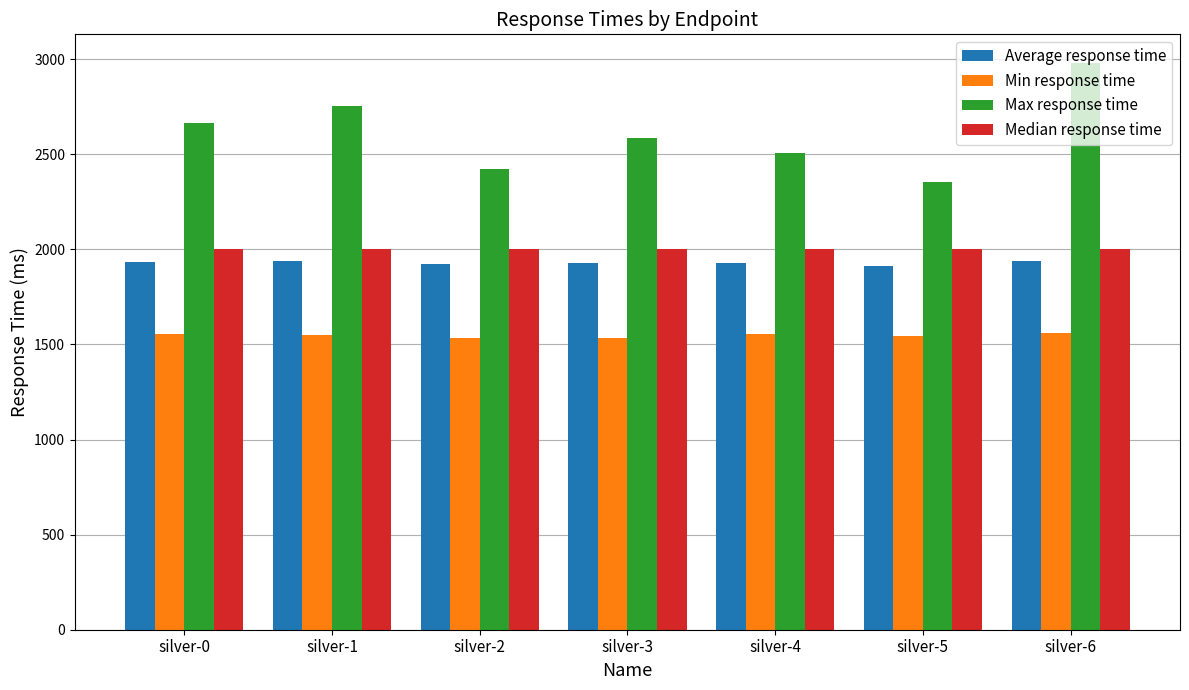

What is the lowest value of the Min response time series?

1533